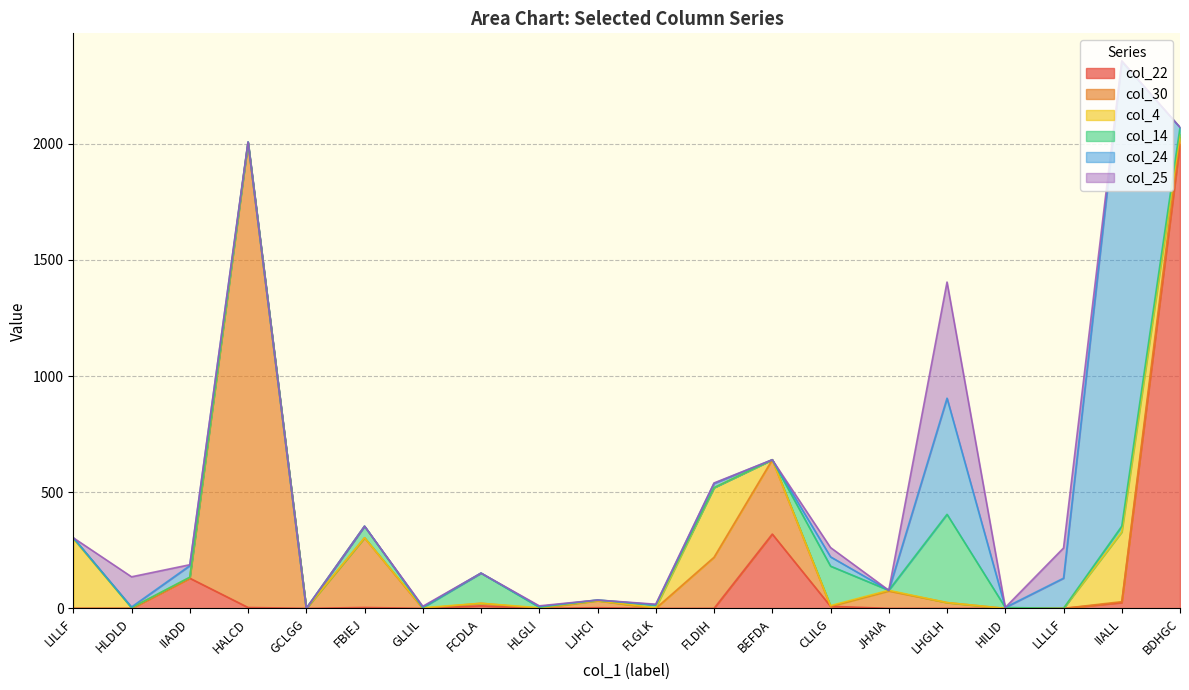

Reading left to right, what are all the values shown in this chart?

col_22: 0	0	130	4	0	4	0	11	0	3	0	0	320	9	0	0	0	0	25	2000
col_30: 0	0	0	2000	0	300	0	11	0	30	0	220	320	0	75	25	0	0	4	30
col_4: 300	3	4	0	0	0	3	0	3	0	3	300	0	3	3	0	0	0	300	11
col_14: 4	0	0	4	0	50	0	130	2	3	11	0	0	170	0	380	4	0	25	30
col_24: 0	3	50	0	0	0	3	0	3	0	2	18	0	40	0	500	0	130	2000	0
col_25: 0	130	4	0	0	0	3	0	3	0	2	2	0	40	0	500	0	130	4	0